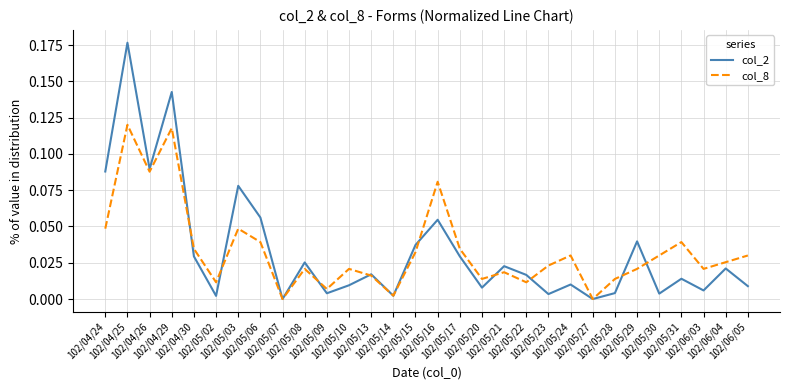

True or false: col_8 has a value of 0.0 at 102/05/30.

True